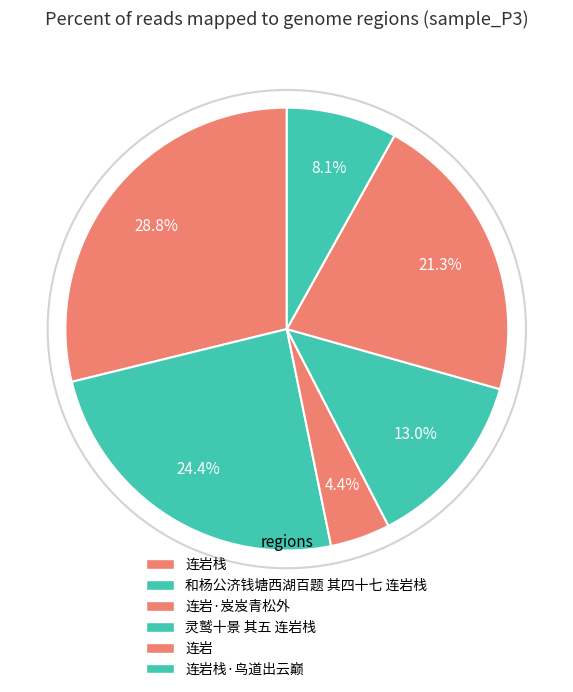

How many segments does this pie chart have?

6